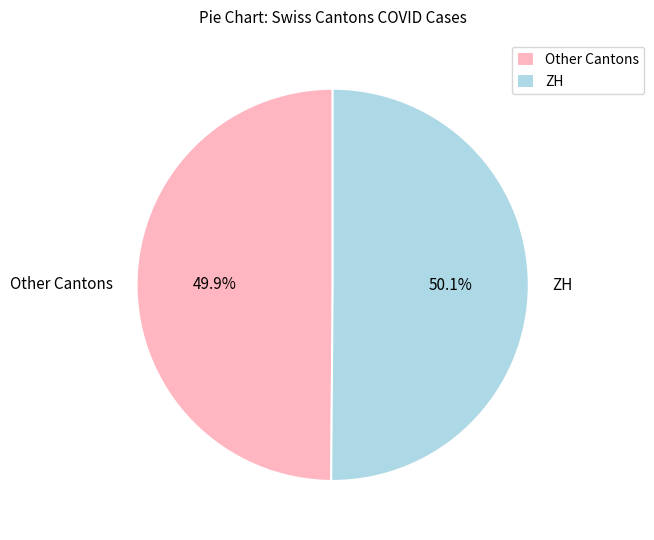

What percentage is NOT represented by Other Cantons?

50.1%